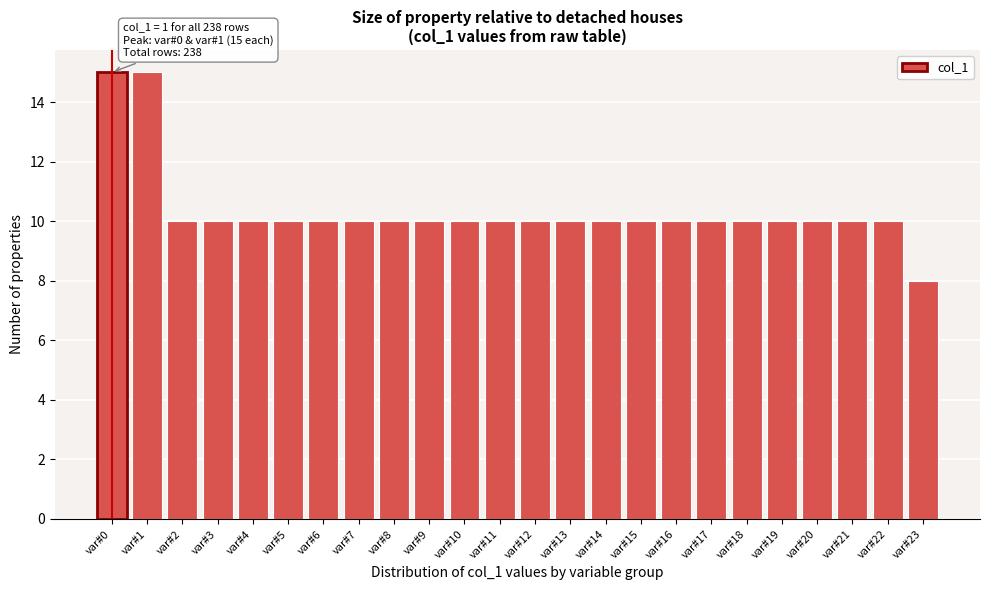

Reading left to right, extract all data points from this chart.

15	15	10	10	10	10	10	10	10	10	10	10	10	10	10	10	10	10	10	10	10	10	10	8